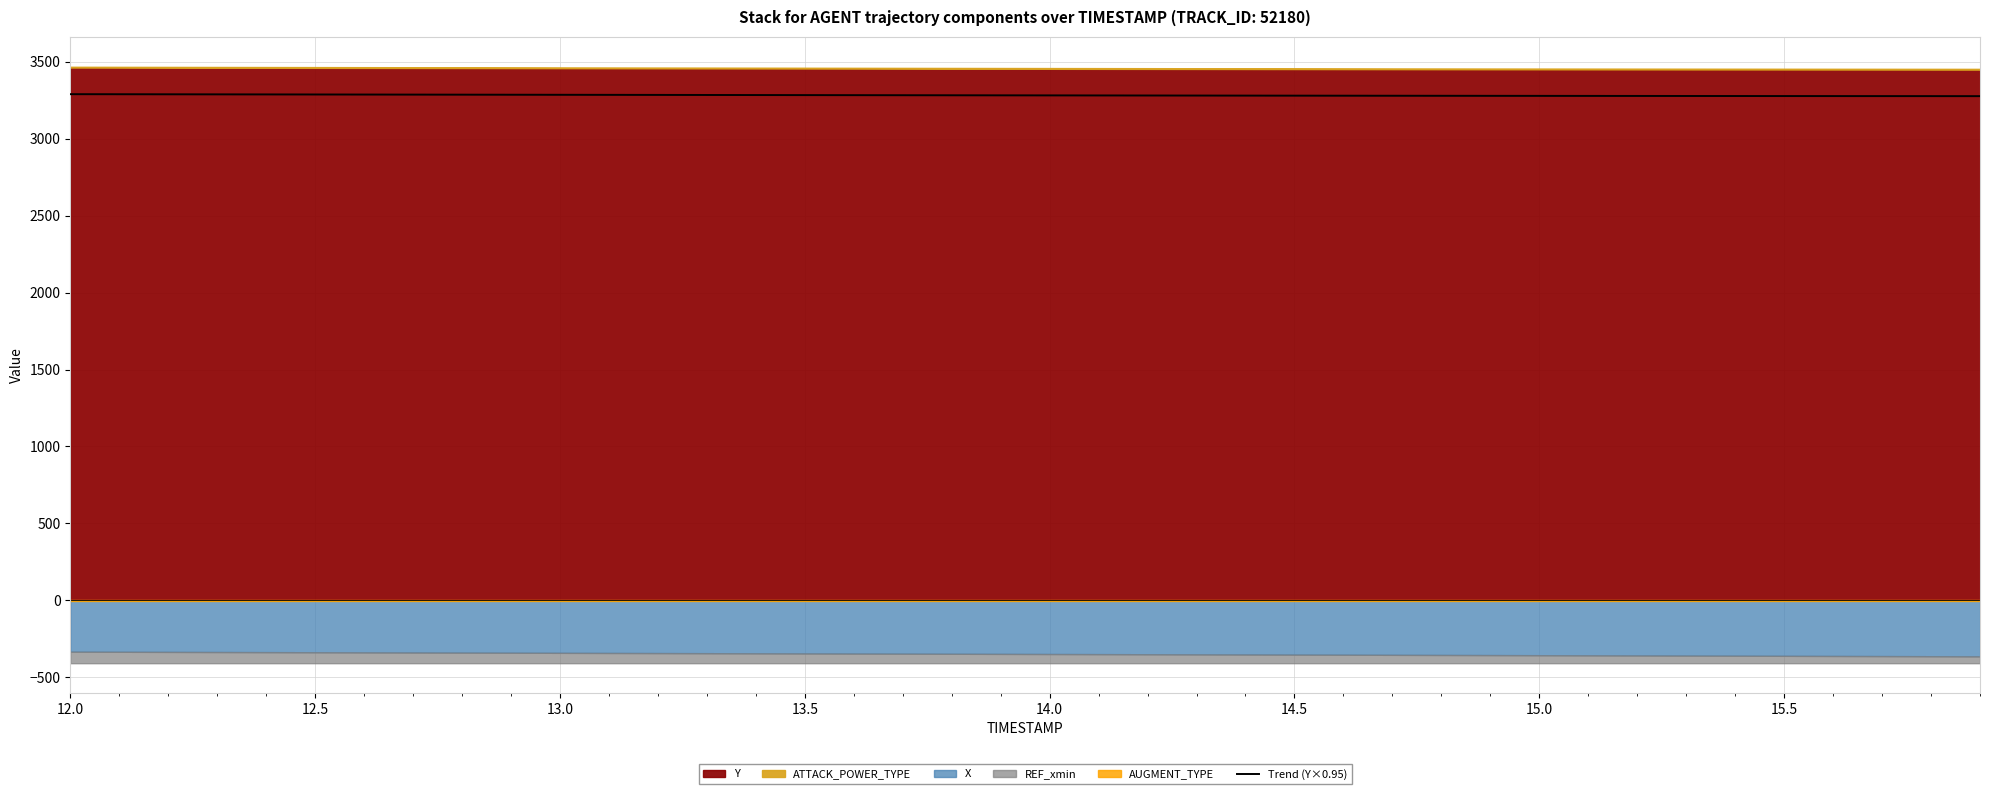

The value of Trend (Y×0.95) at 15.0 is 5866.3. True or false?

False